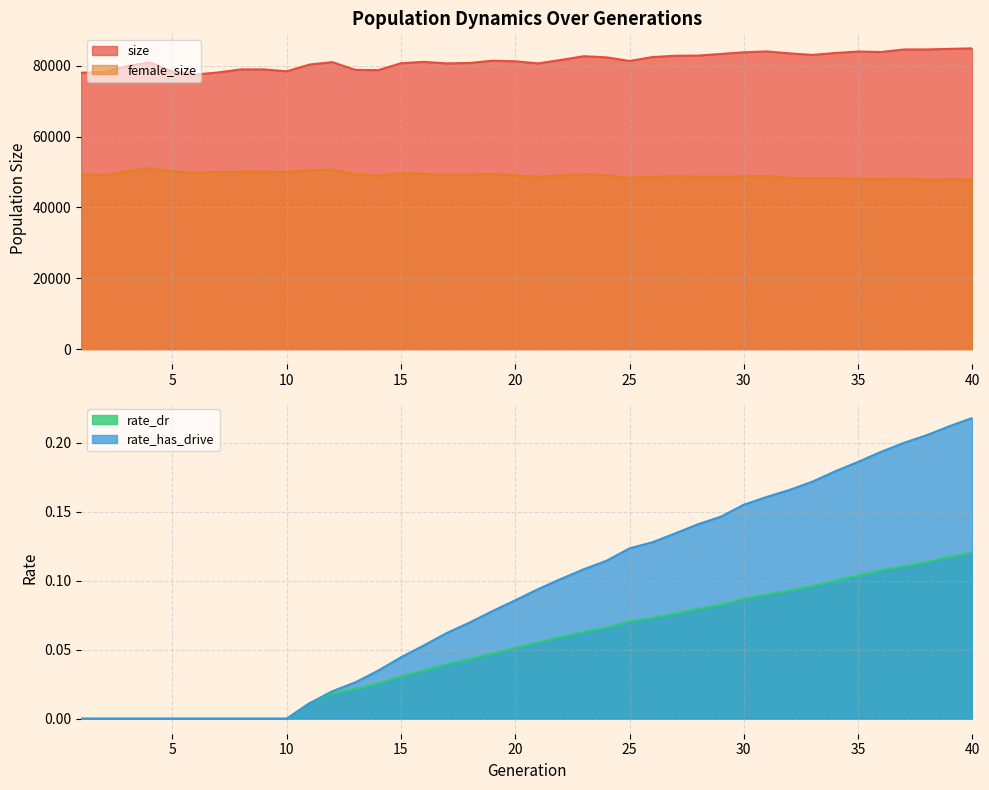

How many data points in female_size are above 49120?

19